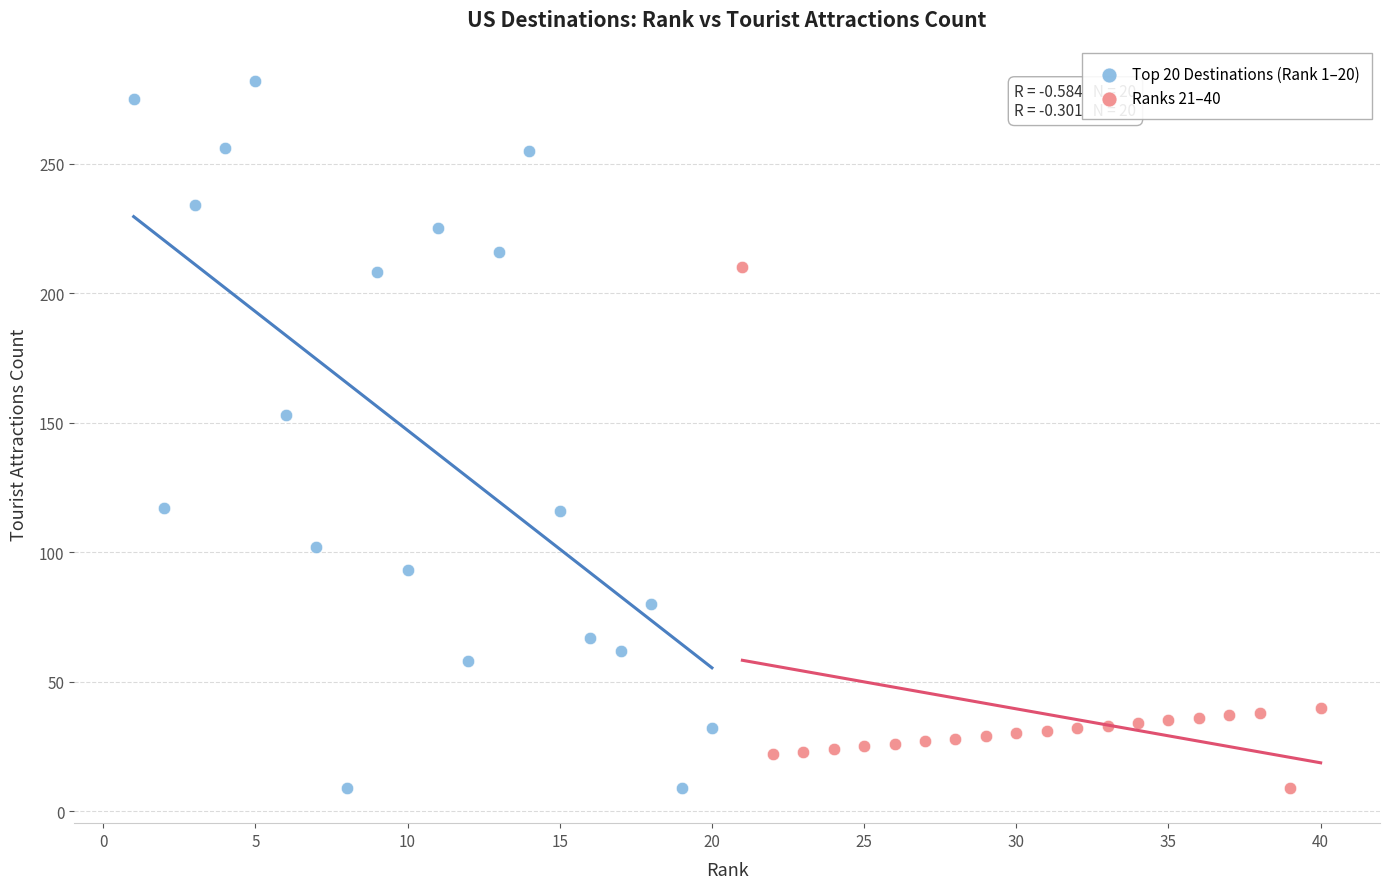

Which series reaches the maximum Y coordinate?

Top 20 Destinations (Rank 1–20)